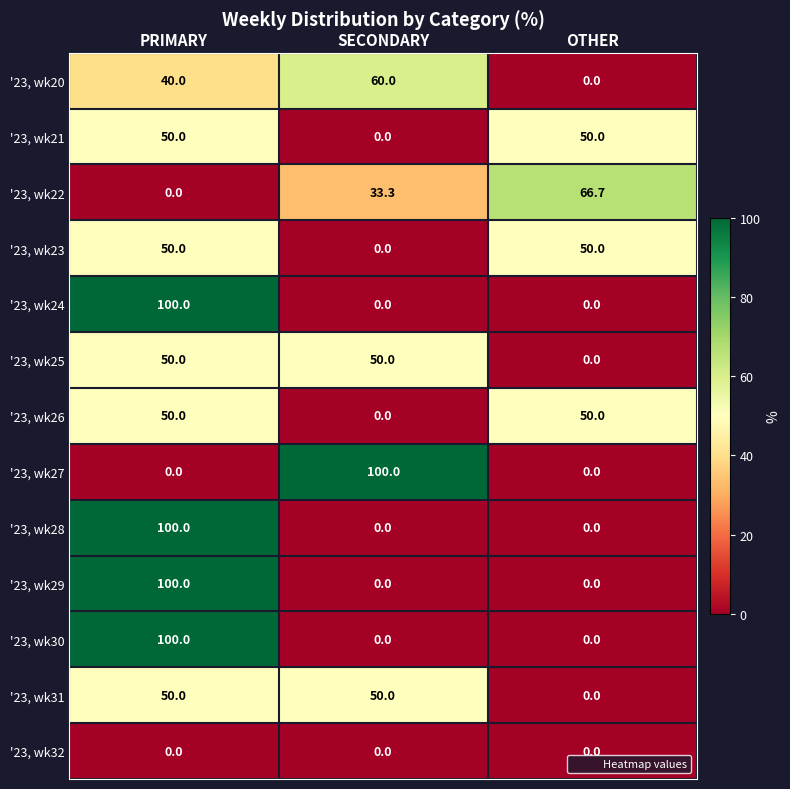

What is the greatest value displayed?

100.0